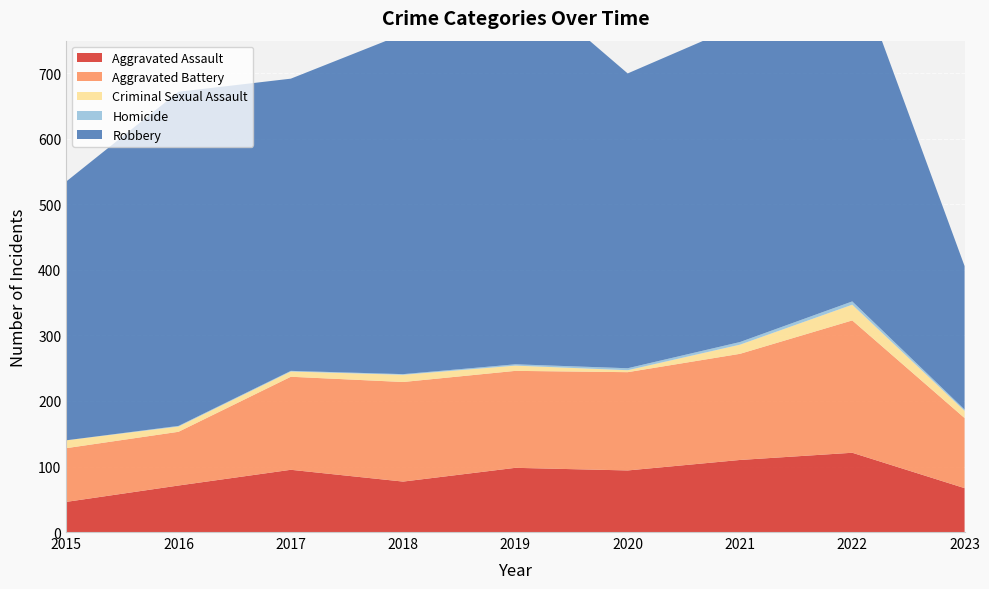

The value of Homicide at 2022 is 5. True or false?

True